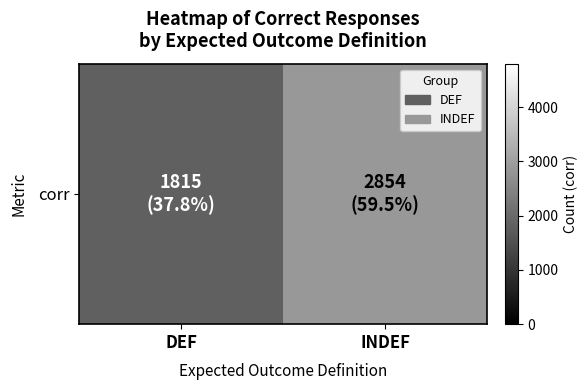

Rank the categories by value from lowest to highest.

DEF, INDEF